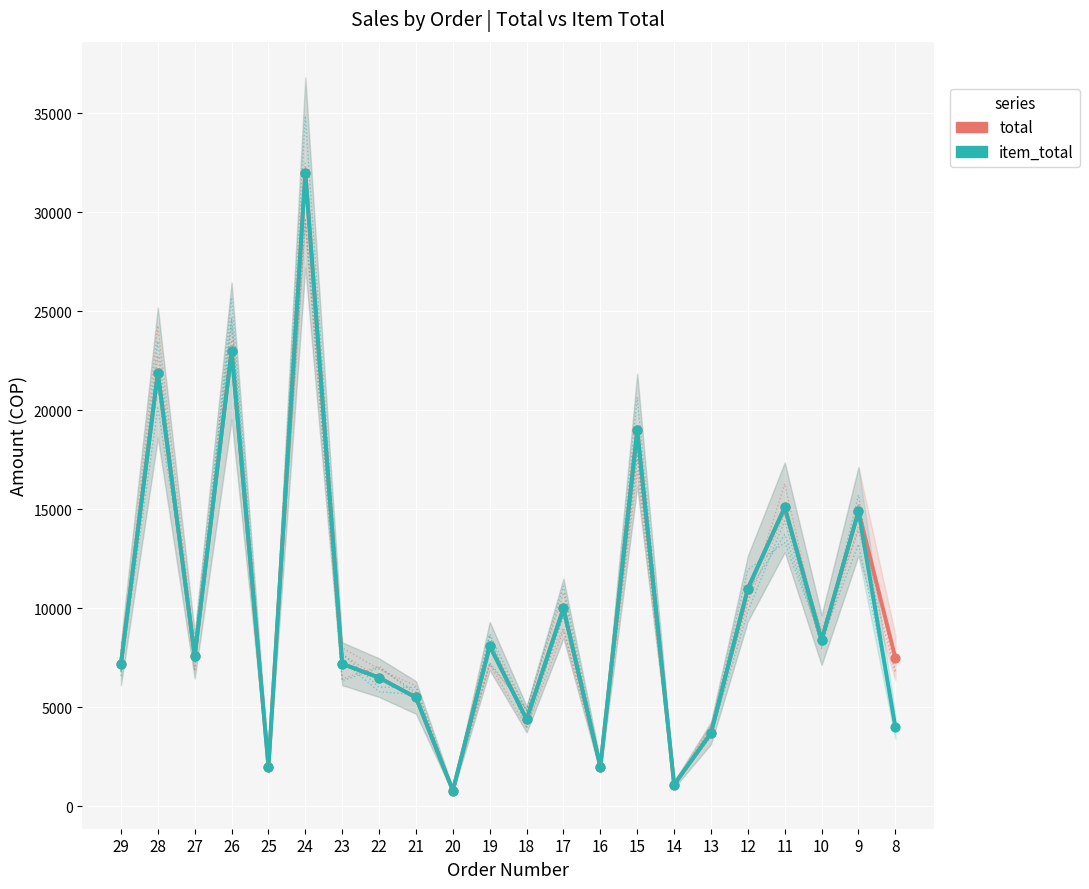

Which series has the largest Y range (max minus min)?

total